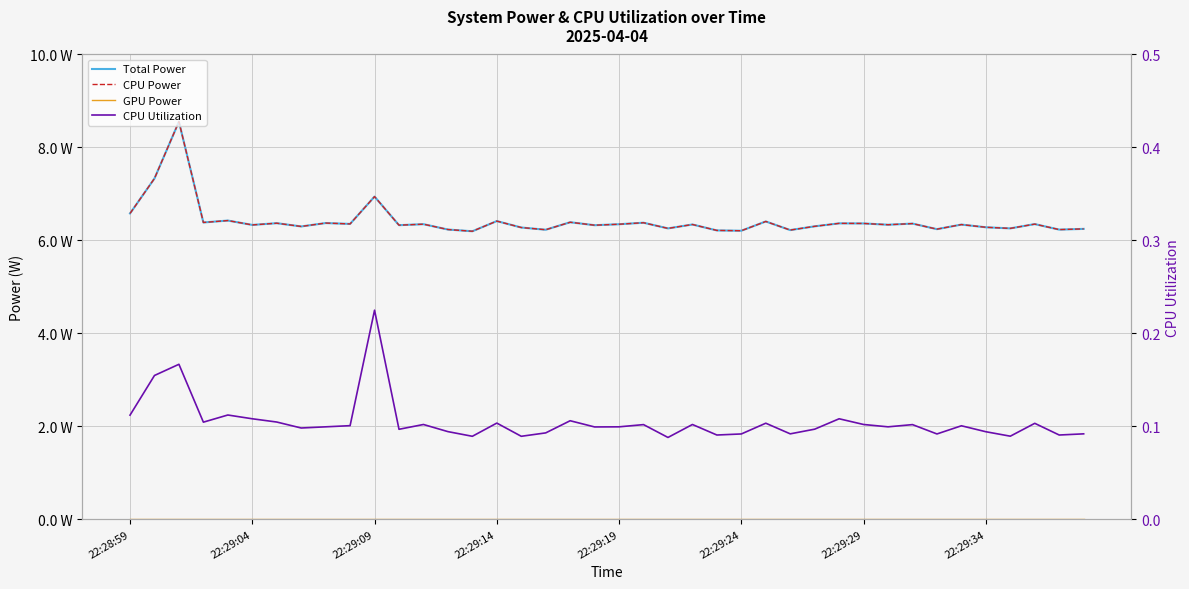

How many lines are shown in the chart?

4